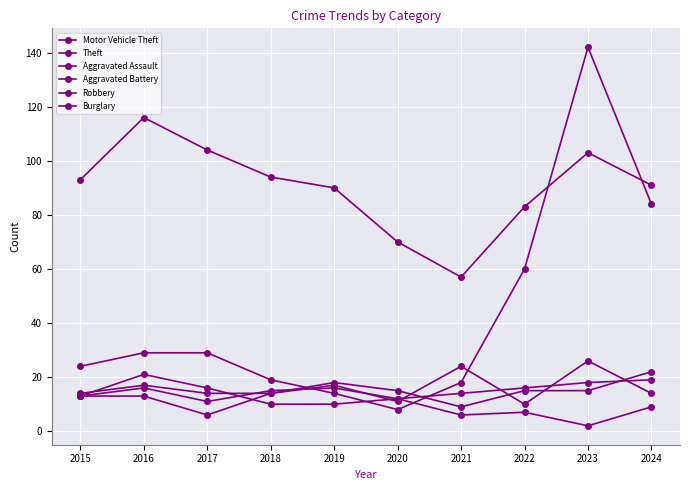

What is the sum of all Aggravated Battery values?

150